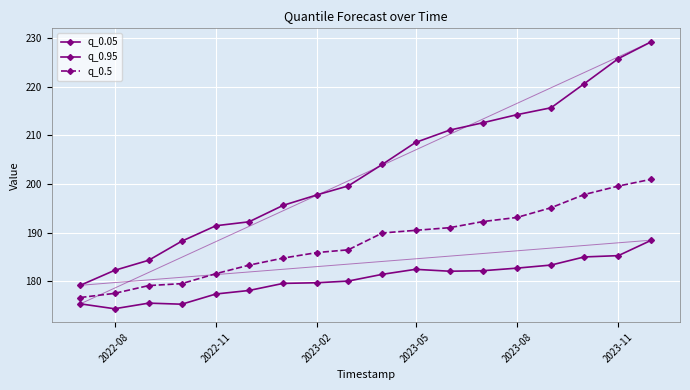

What is the value of the q_0.5 point at the 7th from the left?

184.8